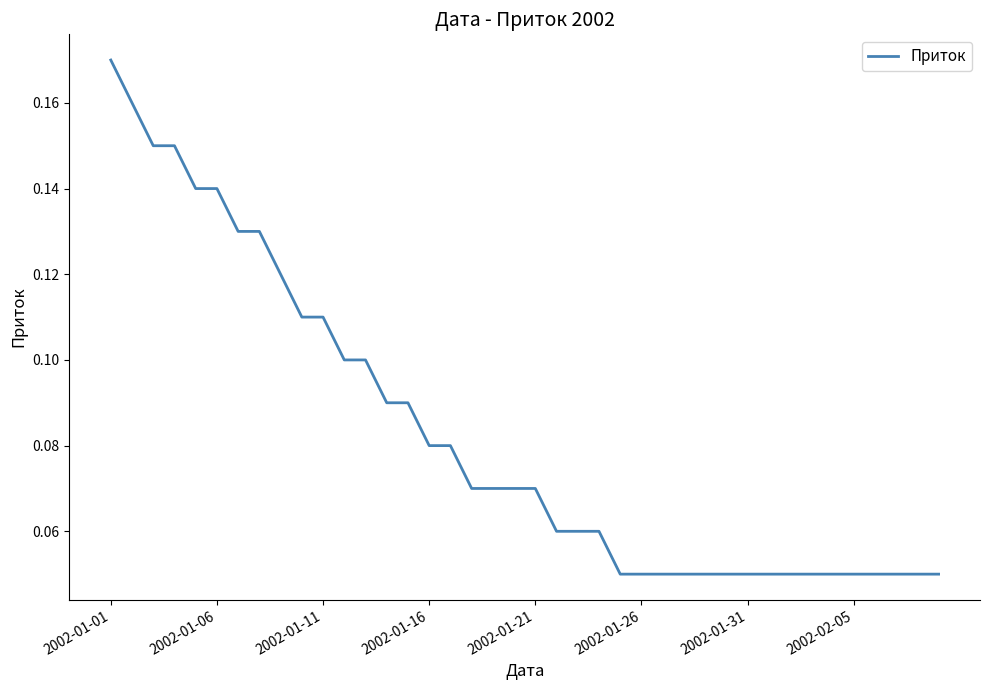

Which label corresponds to the largest value in the chart?

2002-01-01